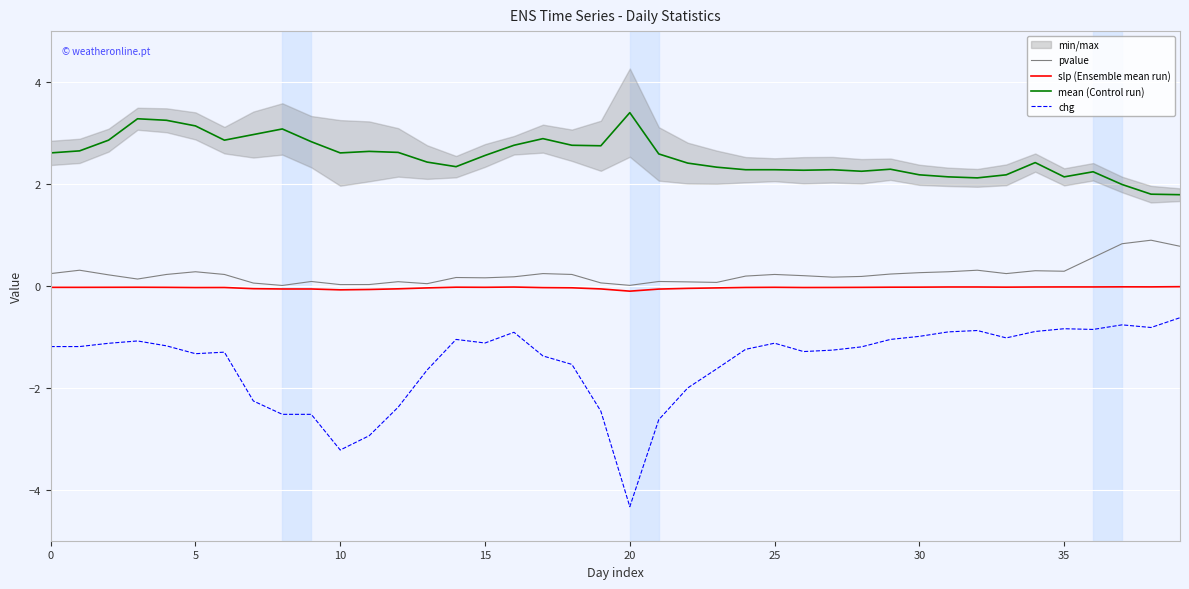

What is the value of the chg point at the 32nd from the left?

-0.9